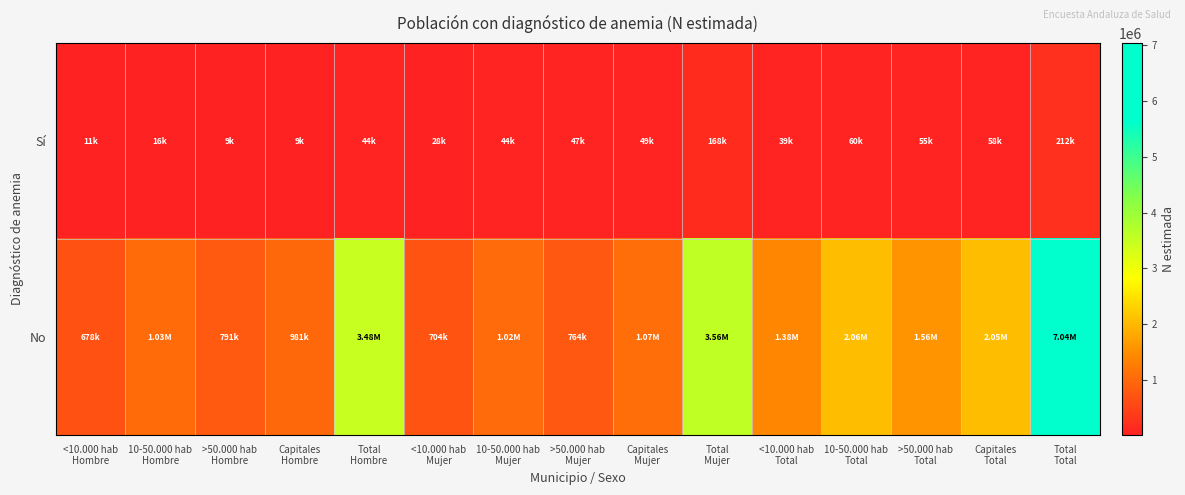

At how many categories does at least one series exceed 1963482?

5